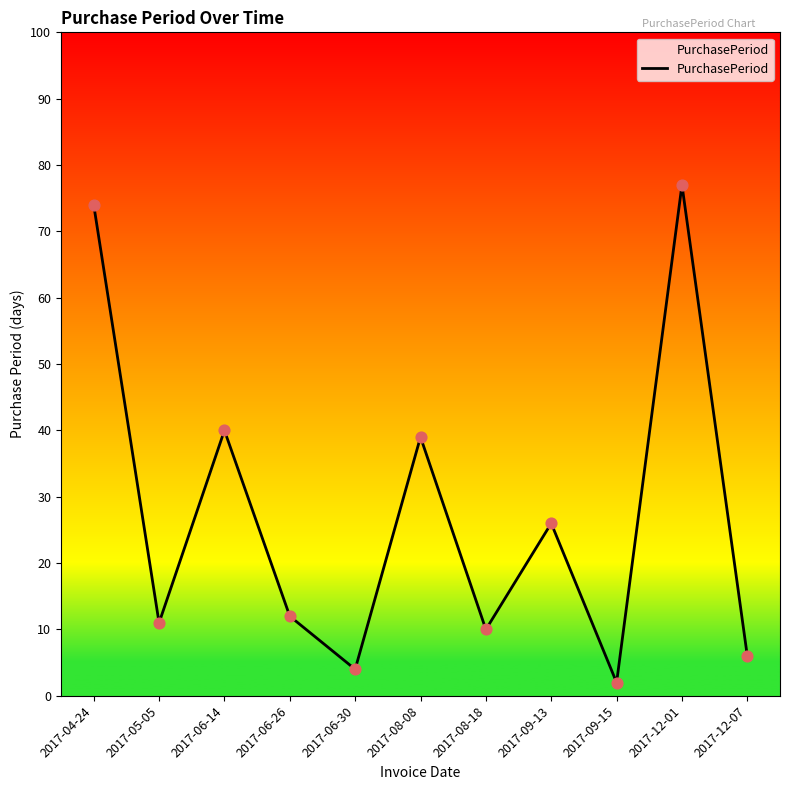

What is the change in value from 2017-12-01 to 2017-12-07?

-71